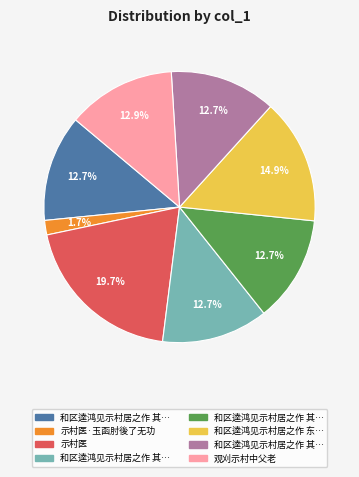

Is there any slice that represents more than half of the pie?

No